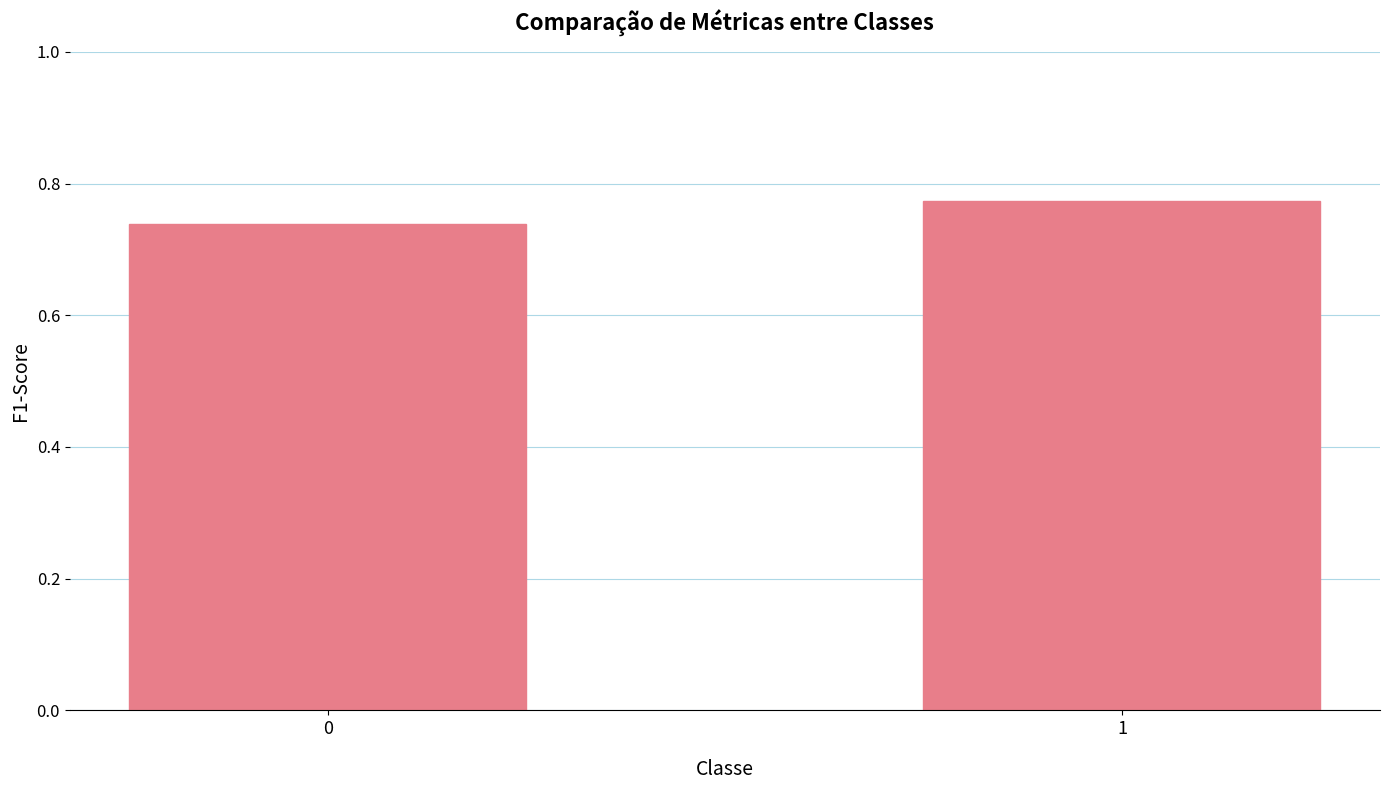

Which has a higher value, 1 or 0?

1